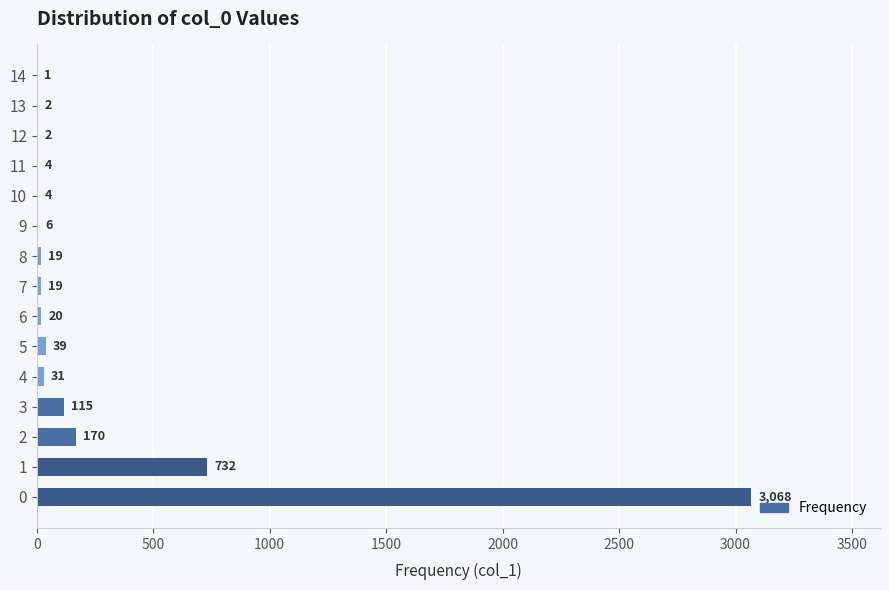

What is the sum of all values?

4232